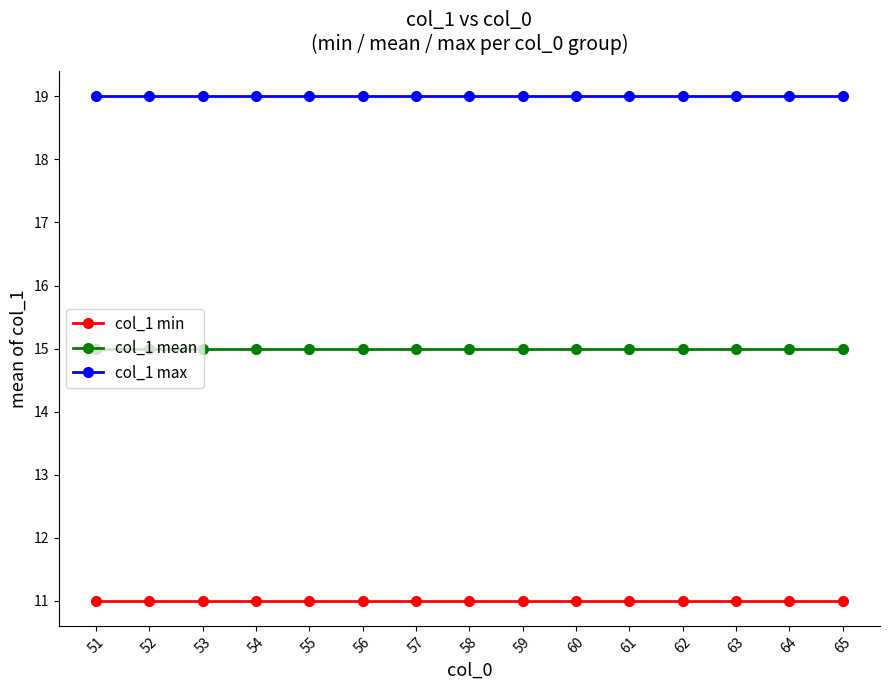

Is the value of col_1 min at 55 greater than the value of col_1 mean at 53?

No